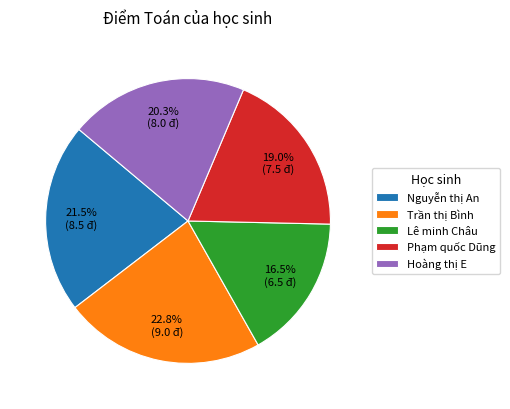

Do Nguyễn thị An and Phạm quốc Dũng together represent more than half of the pie?

No